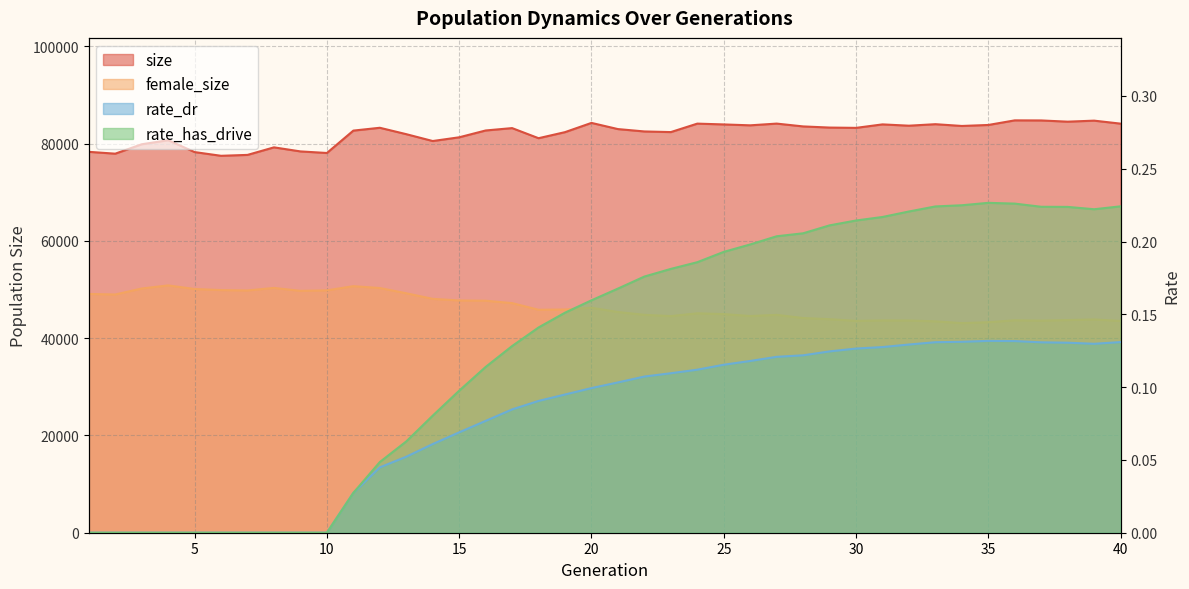

Count the number of categories in the chart.

40